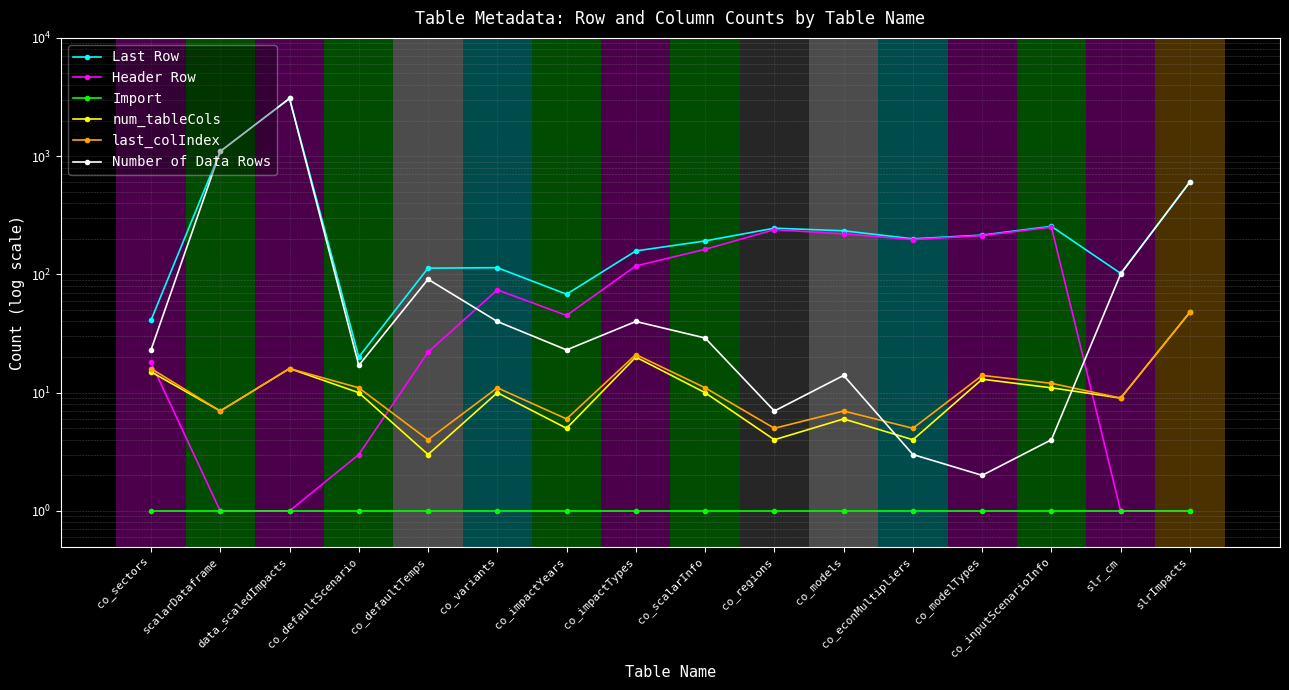

What is the sum of all Last Row values?

6739